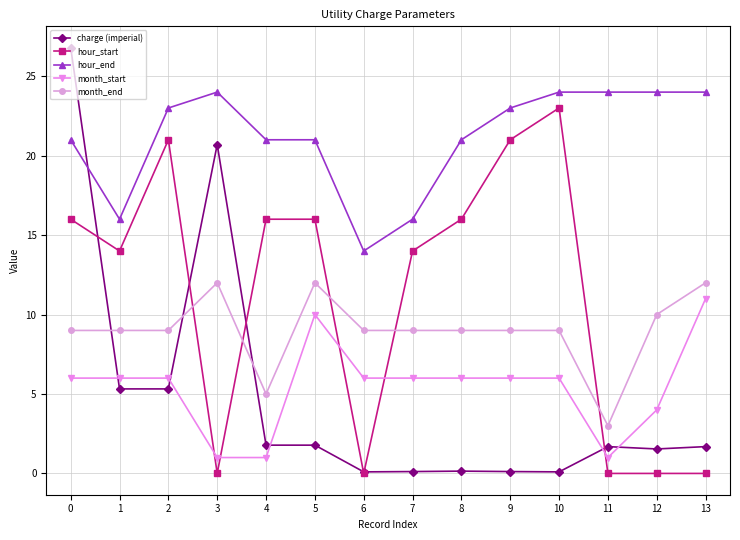

What is the value of the month_start point at the 14th from the left?

11.0